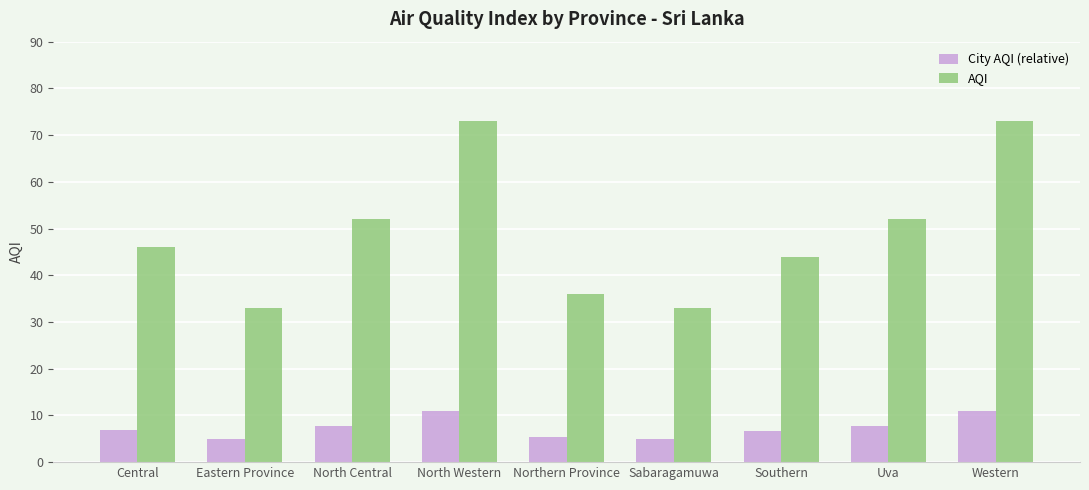

What is the difference between the AQI values at Southern and North Western?

29.0